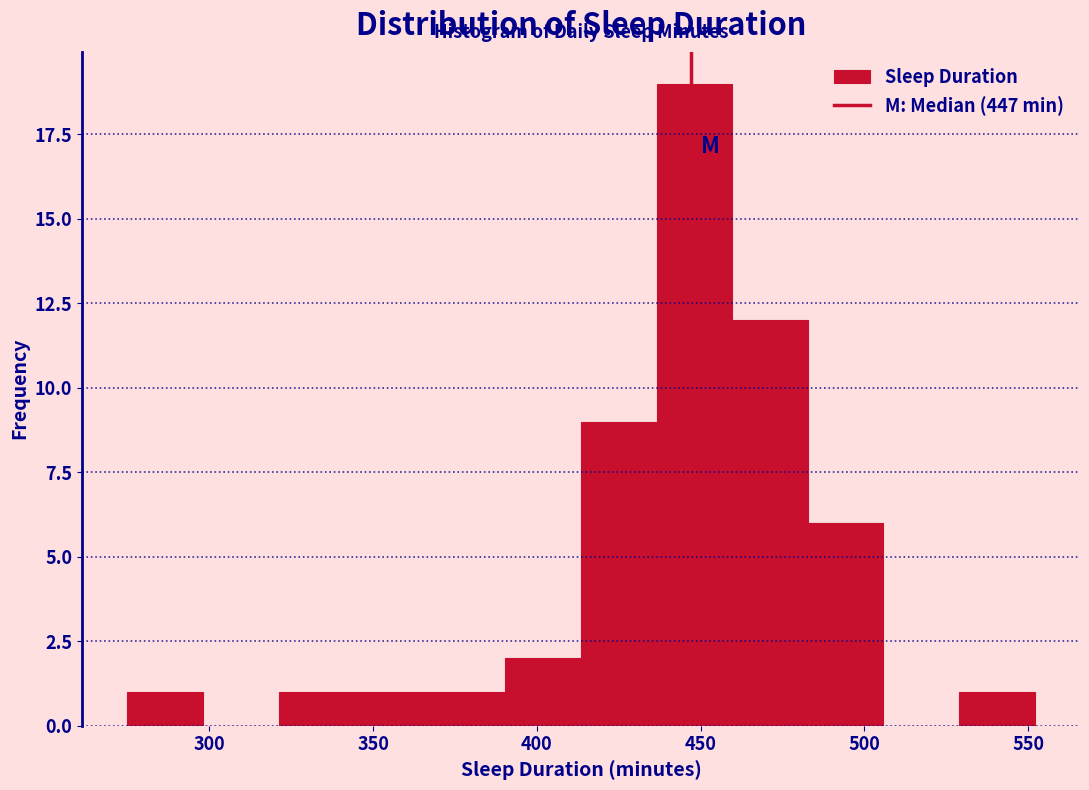

Reading left to right, transcribe this chart: for each bar, give the range it covers on the x-axis and its height. Neither the bar edges nor the heights are printed on the chart, so give them approximately, as read against the axes.

275 to 300: 1
300 to 320: 0
320 to 345: 1
345 to 365: 1
365 to 390: 1
390 to 415: 2
415 to 435: 9
435 to 460: 19
460 to 485: 12
485 to 505: 6
505 to 530: 0
530 to 550: 1